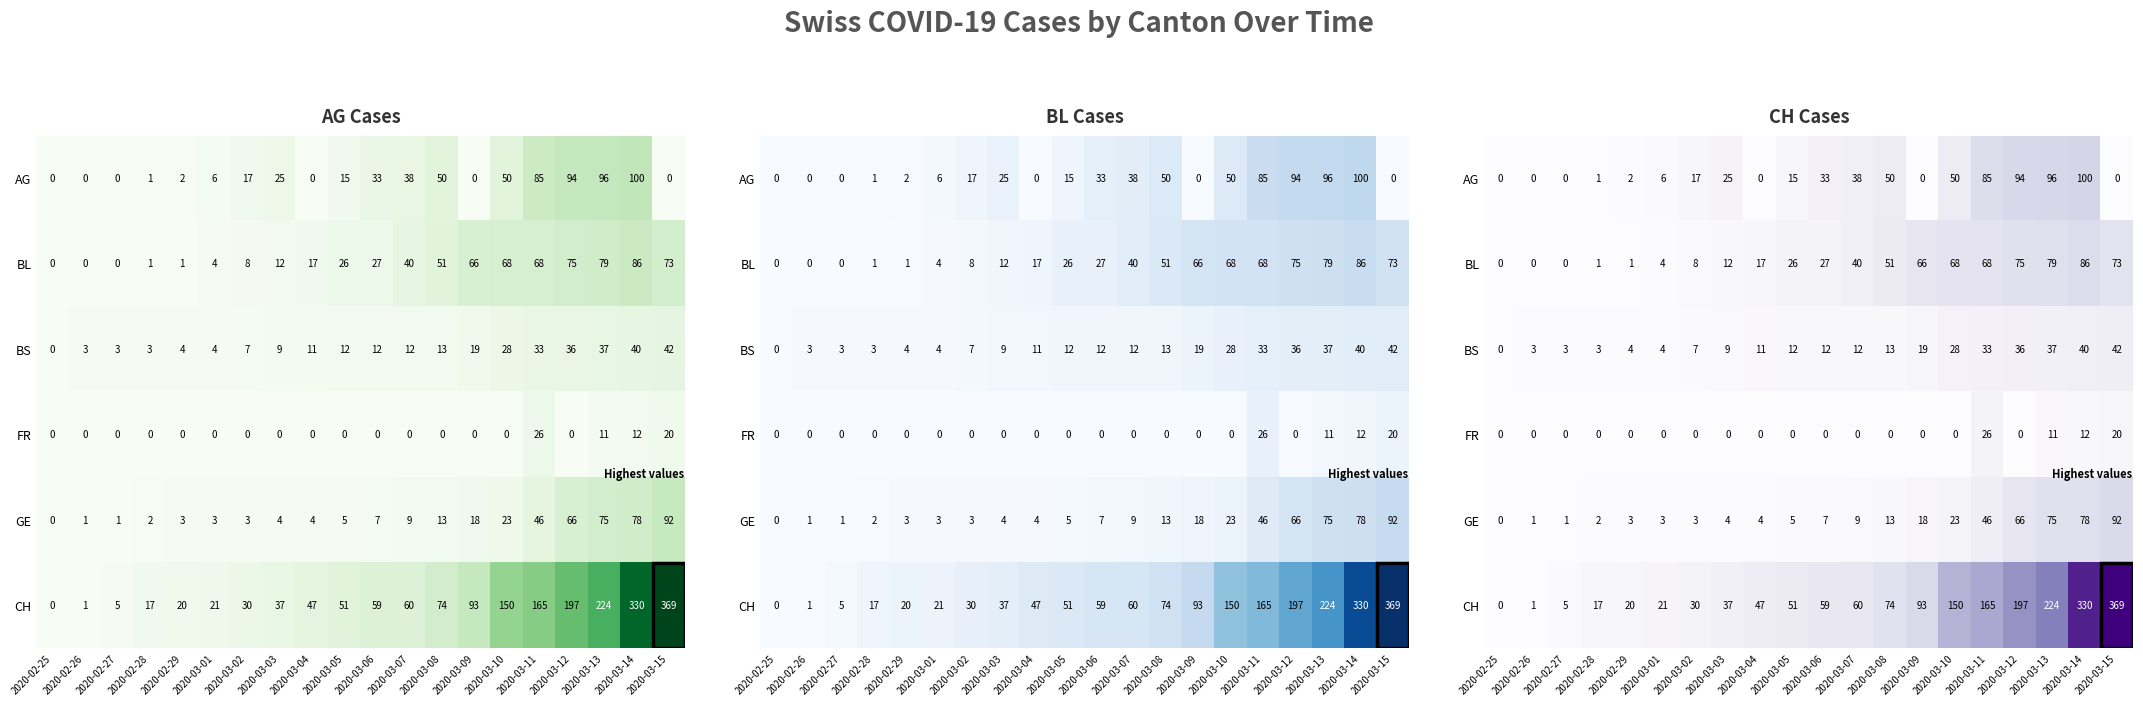

What is the difference between the highest and lowest values at 2020-03-15?

369